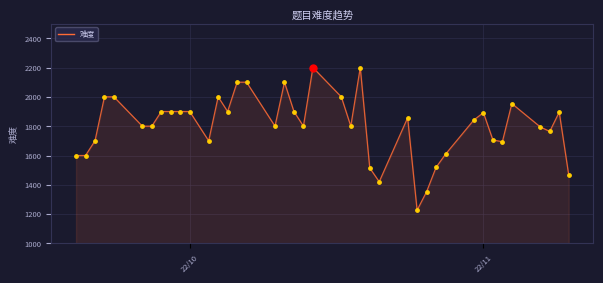

What is the minimum value shown in the chart?

1227